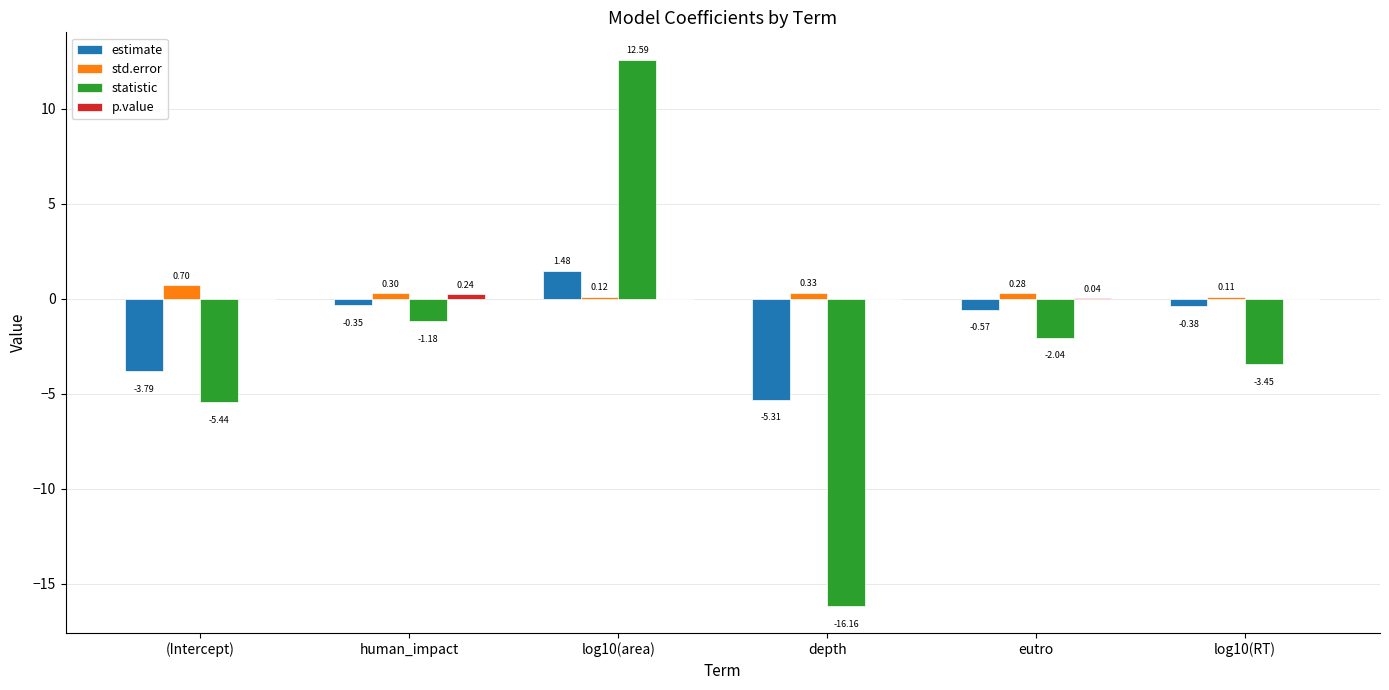

What is the sum of the std.error values at eutro and depth?

0.6